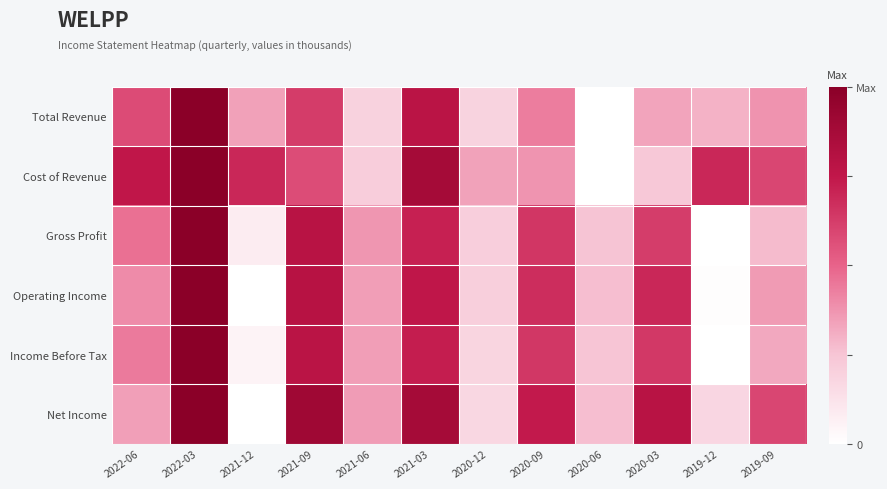

What is the total value across all series at 2021-09?

4.5